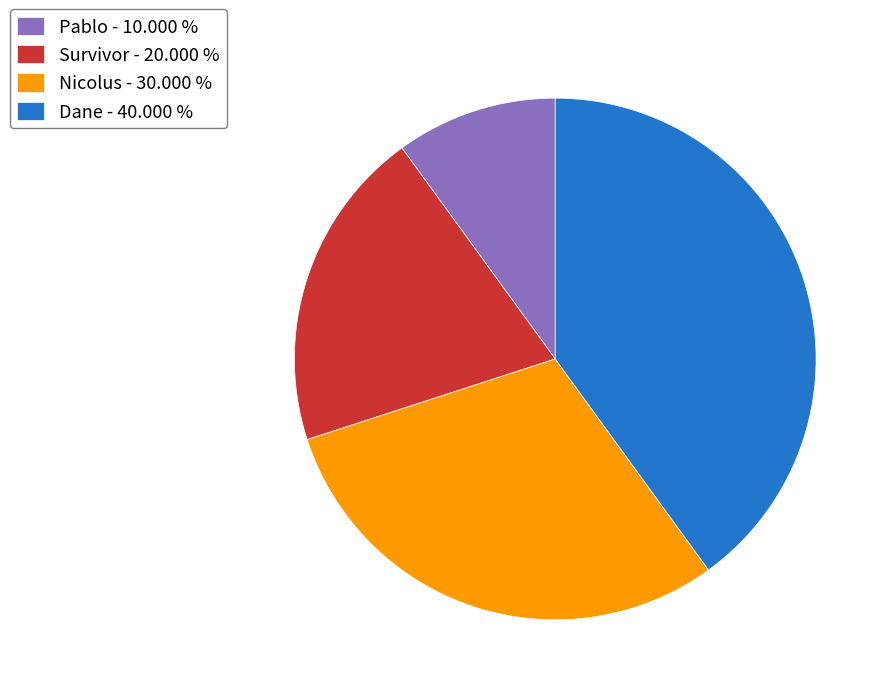

Is Nicolus the majority of the pie?

No